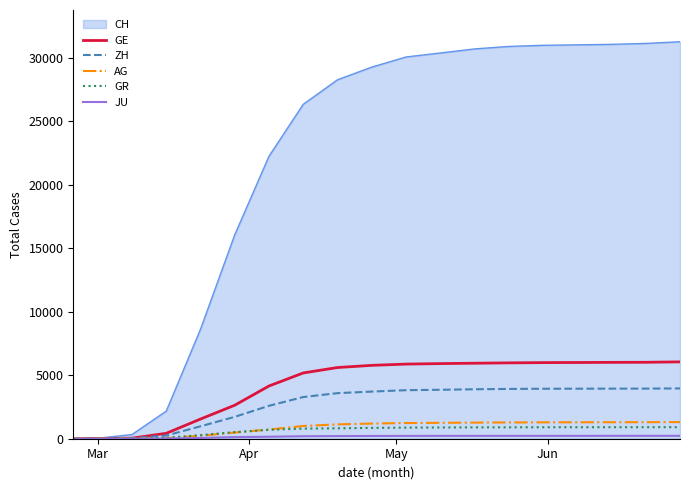

What is the greatest value displayed?

31262